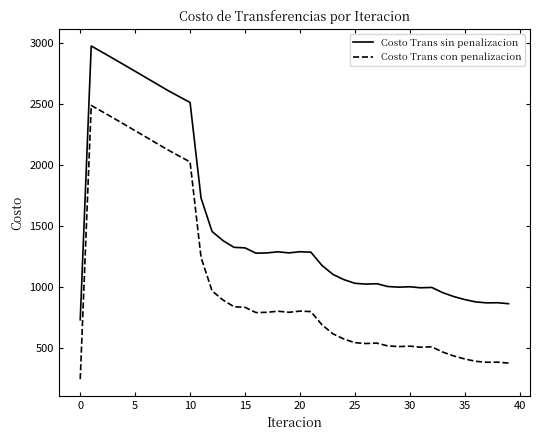

What is the maximum value for Costo Trans con penalizacion?

2487.3